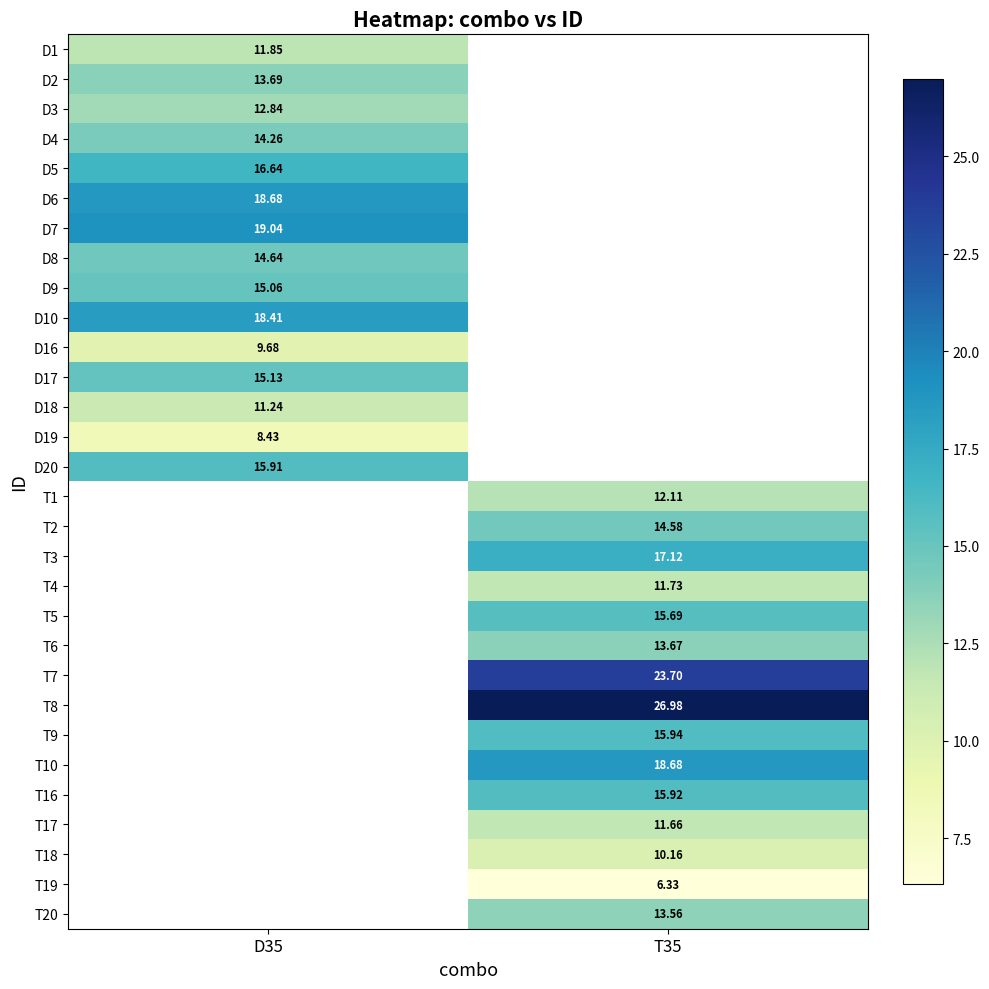

Count the number of data series in this chart.

30